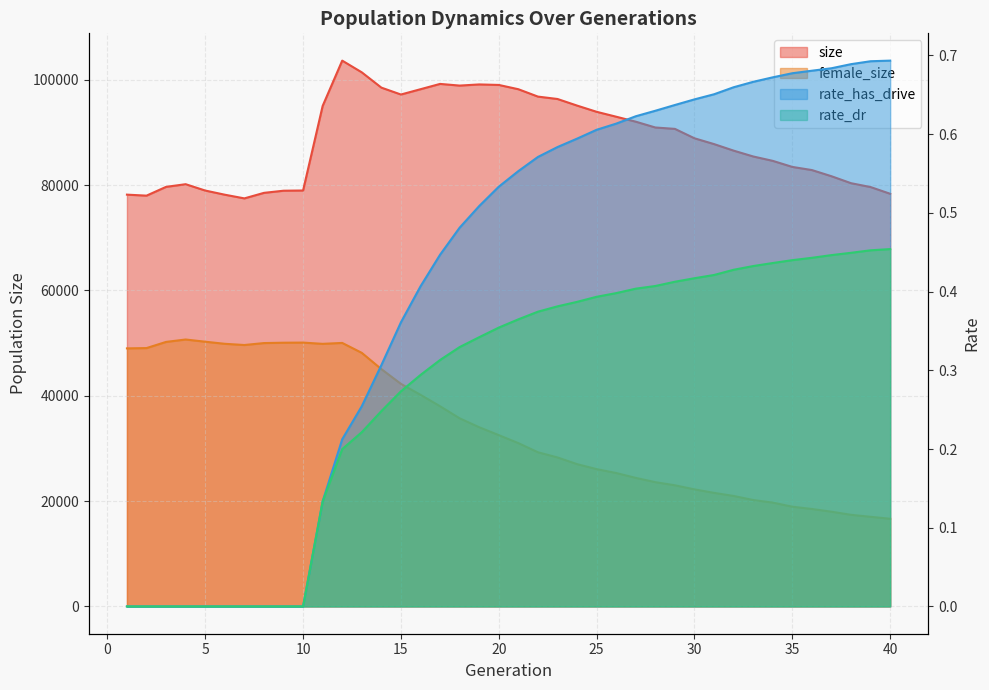

True or false: rate_has_drive has a value of 0.7 at 19.

False